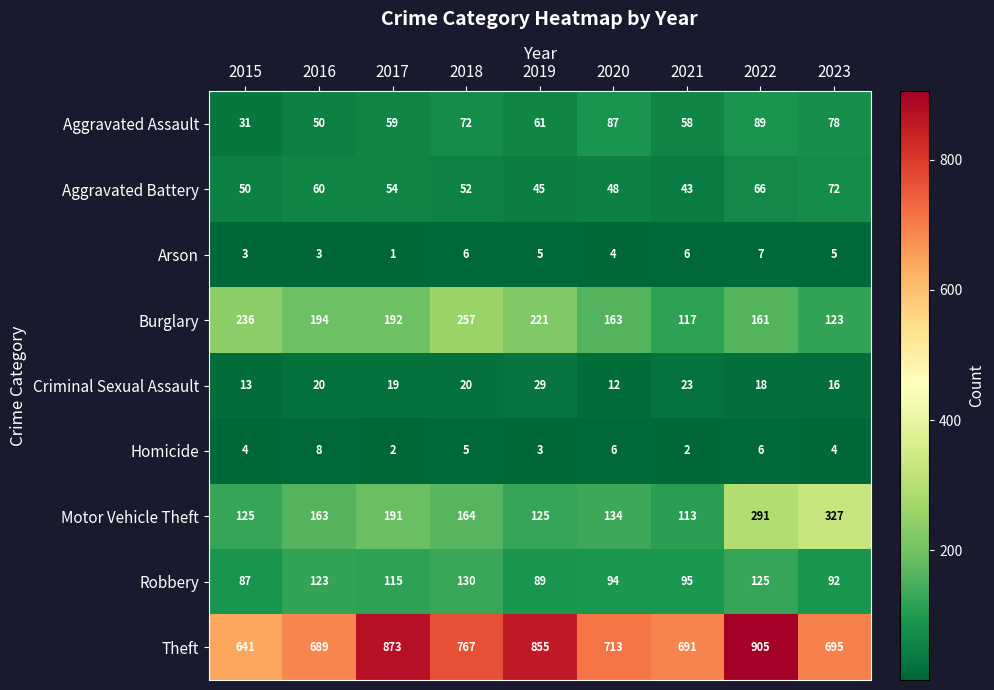

Which series has the largest total across all categories?

Theft